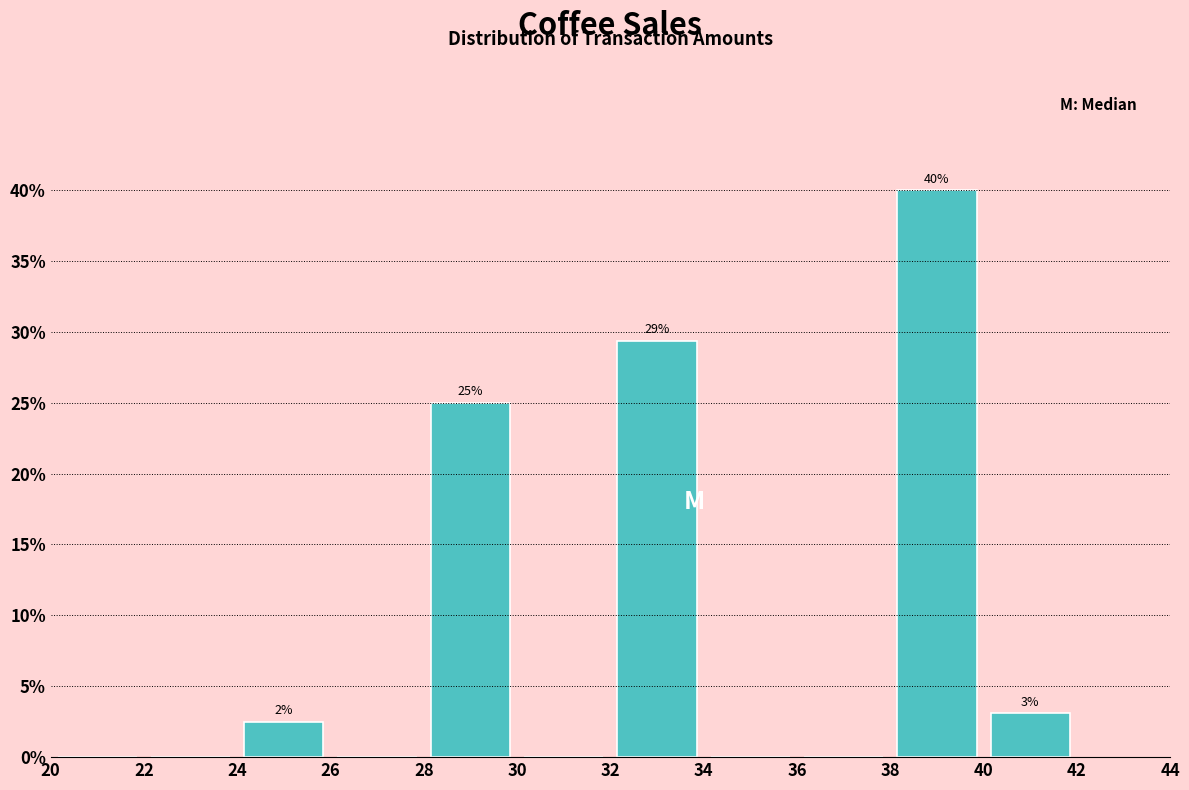

Which range on the x-axis has the tallest bar?

38 to 40